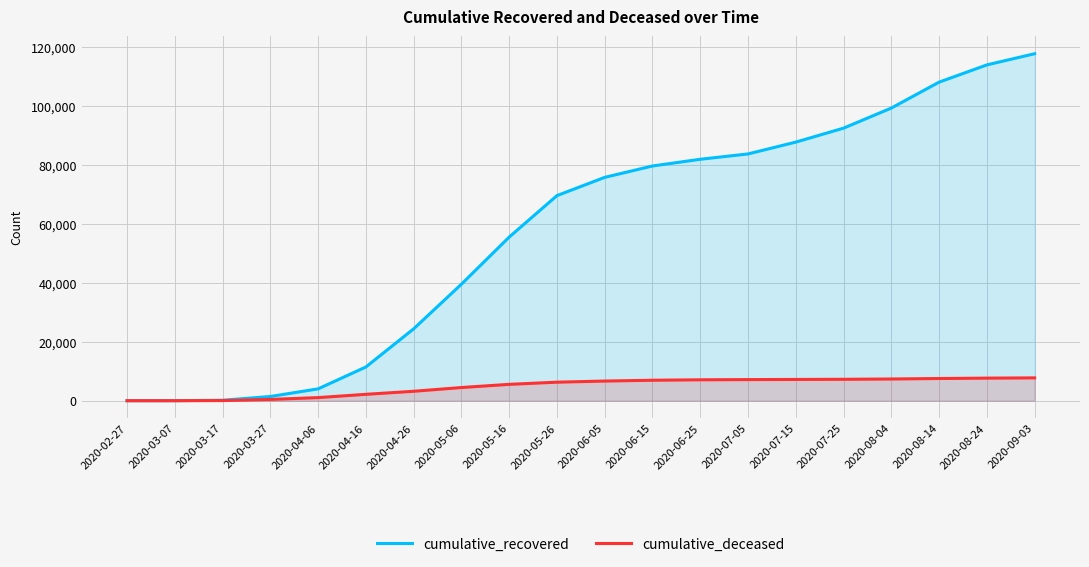

True or false: cumulative_recovered has a value of 159 at 2020-03-17.

True